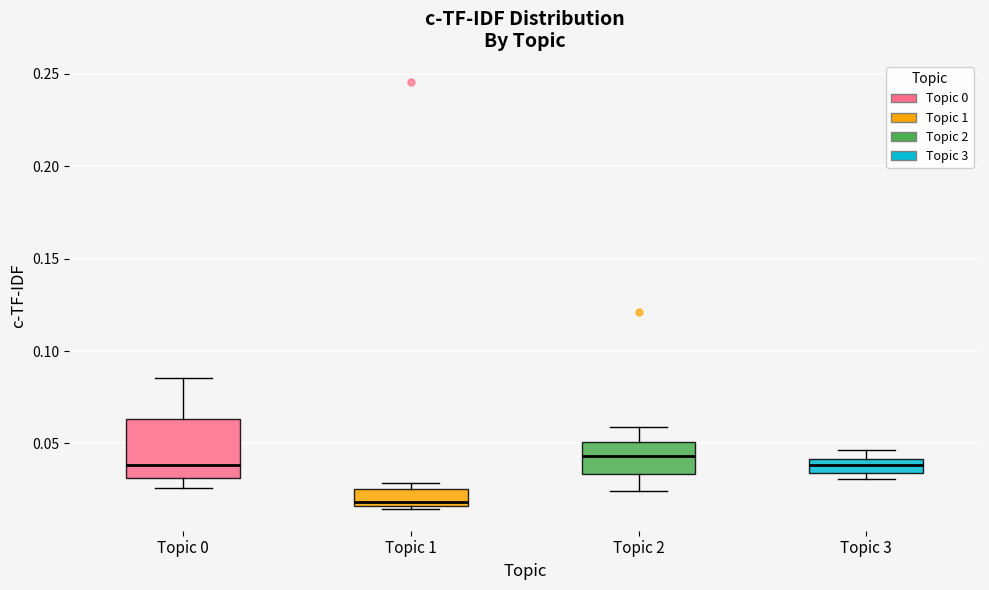

Where is the upper edge of the box for Topic 3 on the y-axis? The values are not printed on the chart, so give them approximately, as read against the axis.

0.040